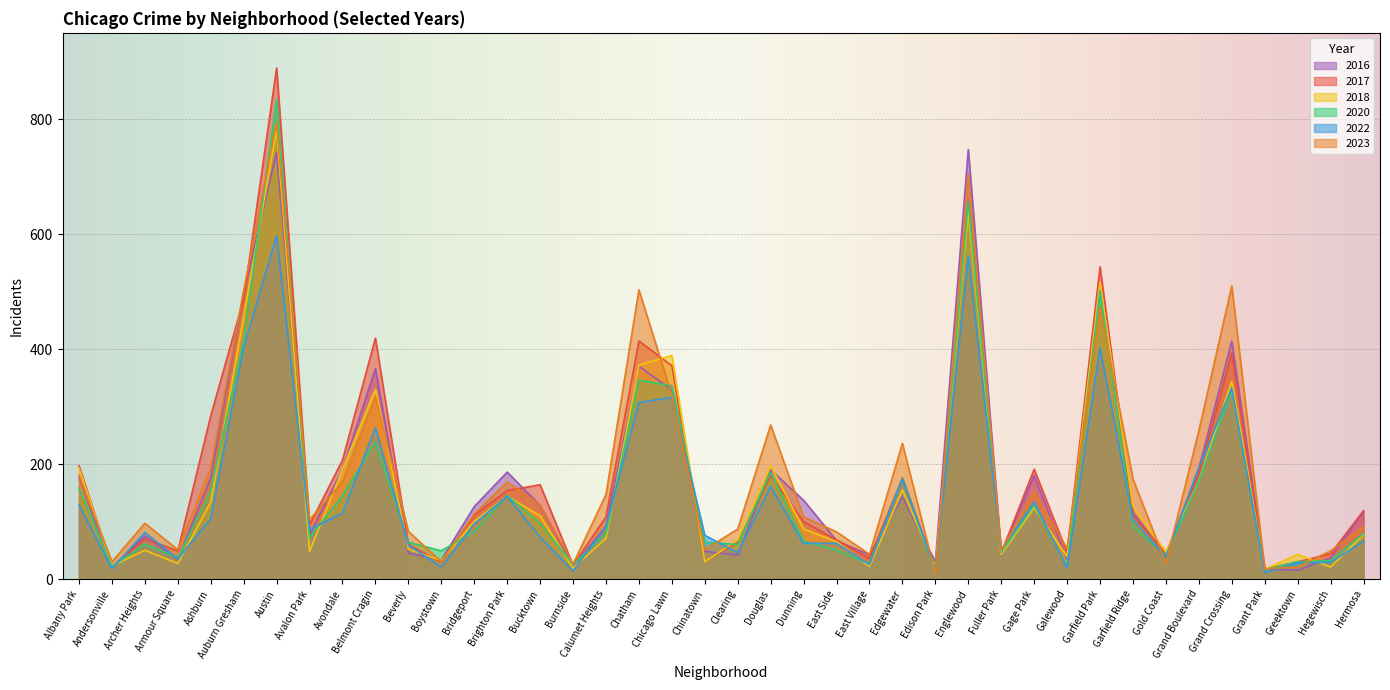

The value of 2018 at Grant Park is 30. True or false?

False